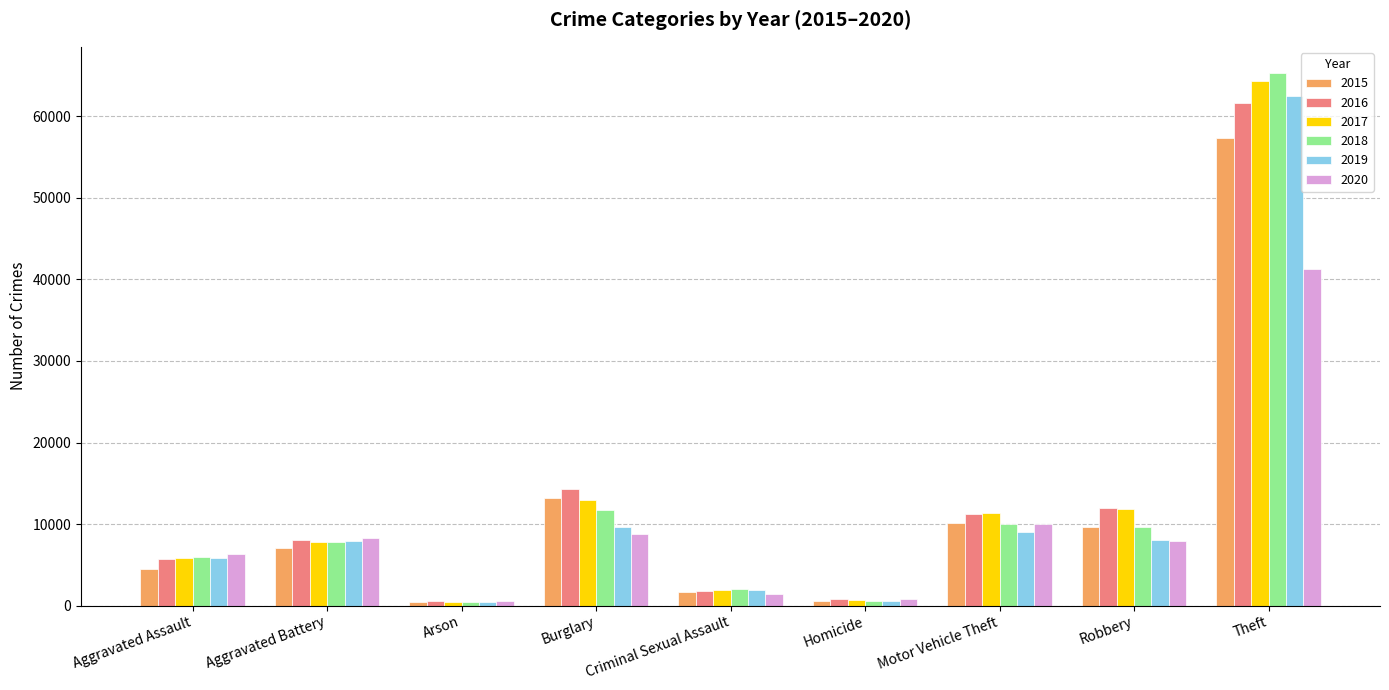

Between Burglary and Theft, which series saw the biggest shift?

2018